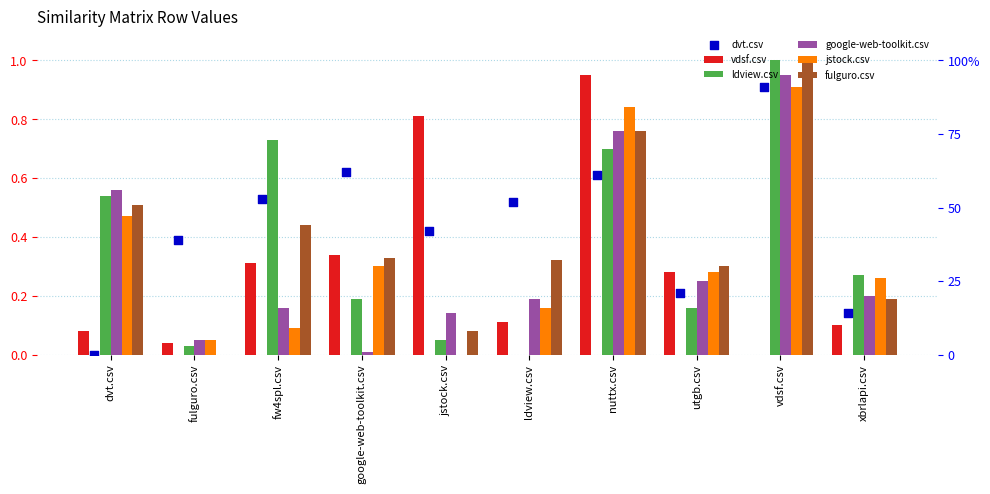

Which series reaches the maximum Y coordinate?

ldview.csv